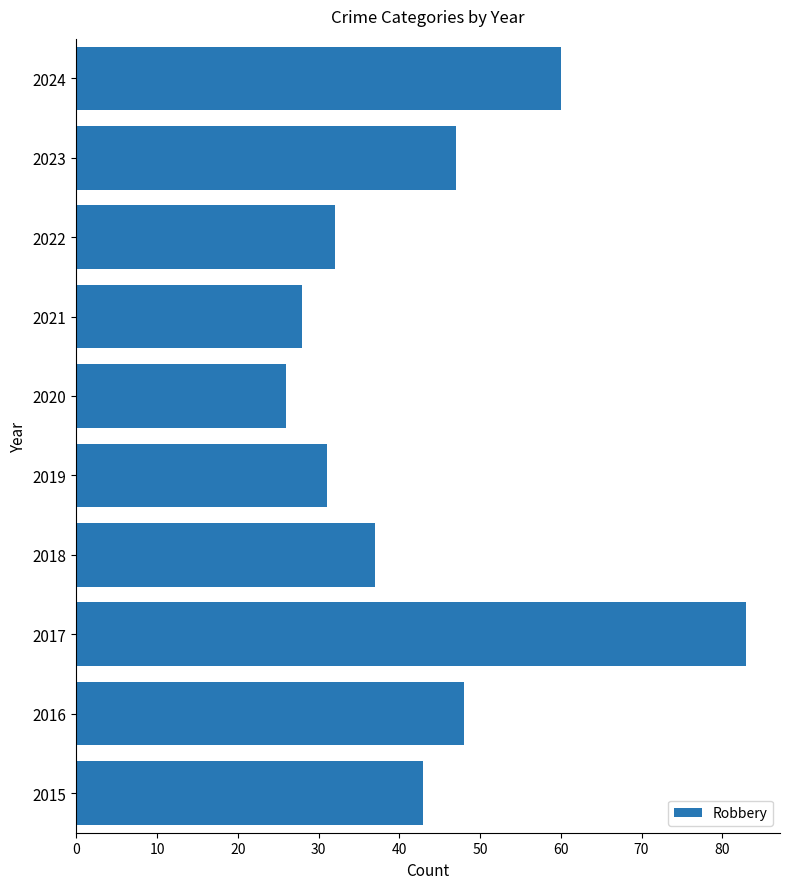

How many distinct data groups are displayed?

1